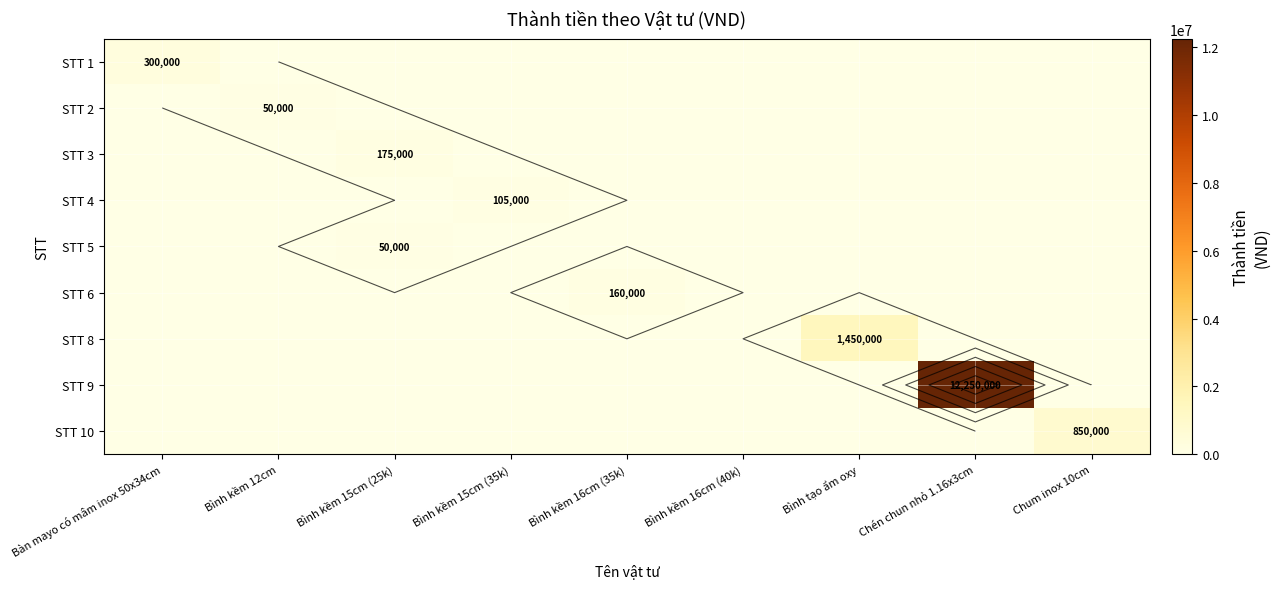

At which label is STT 10 closest to 425000?

Bàn mayo có mâm inox 50x34cm